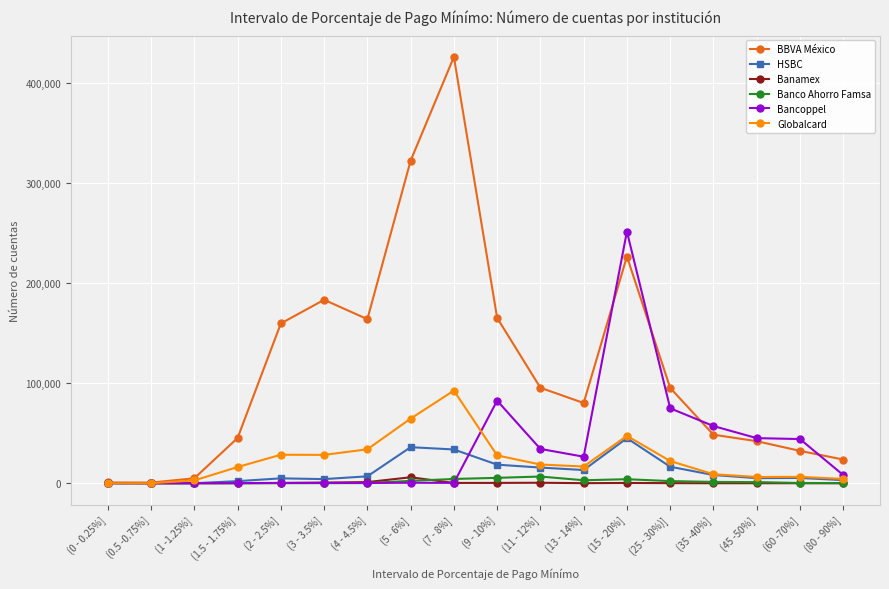

What is the difference between the maximum and minimum values in the Banco Ahorro Famsa series?

6691